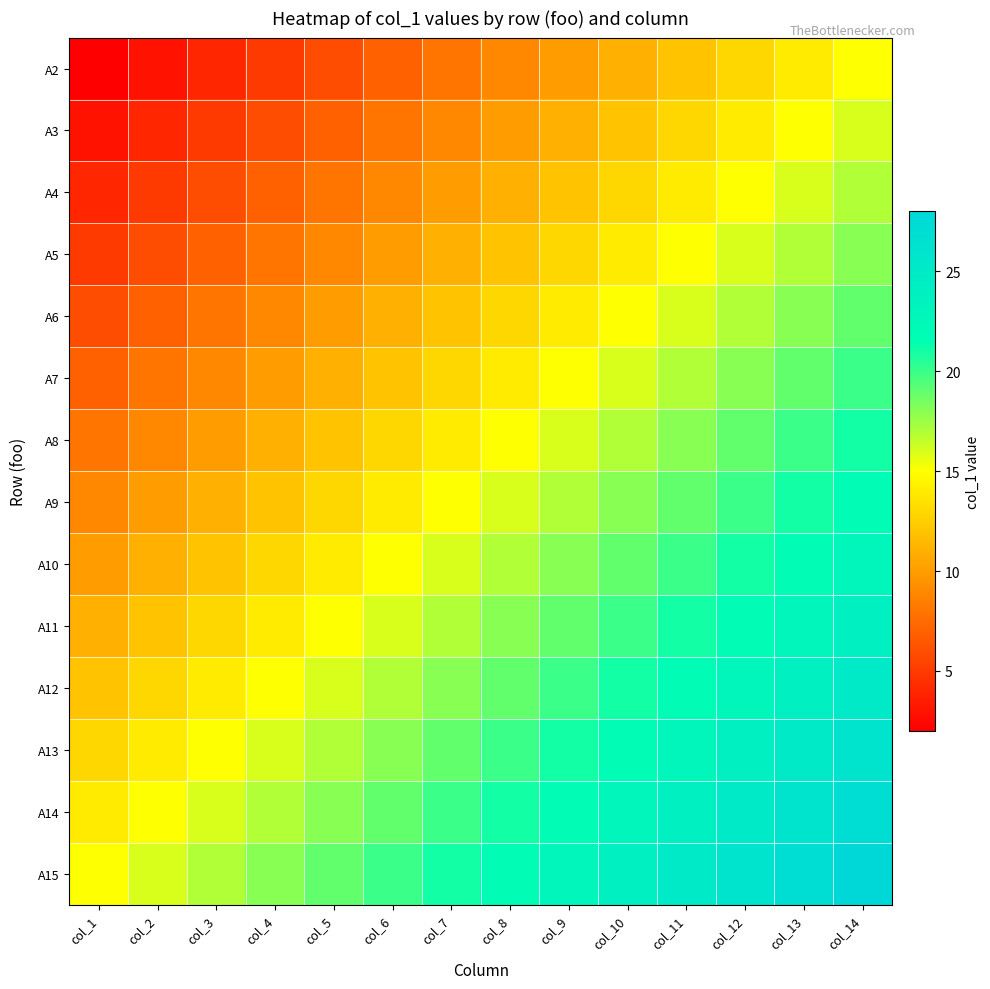

List the series in order of their peak value, highest first.

A15, A14, A13, A12, A11, A10, A9, A8, A7, A6, A5, A4, A3, A2